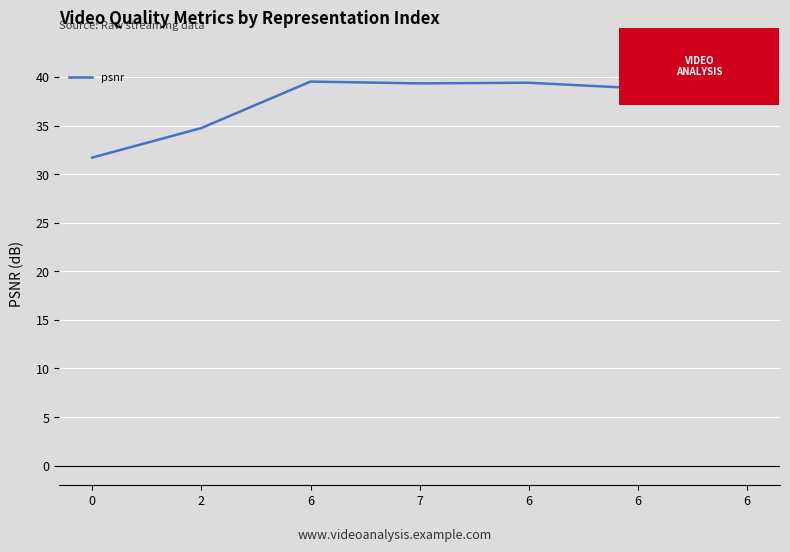

Reading left to right, transcribe all the data shown in this chart.

31.7	34.7	39.5	39.3	39.4	38.8	38.2